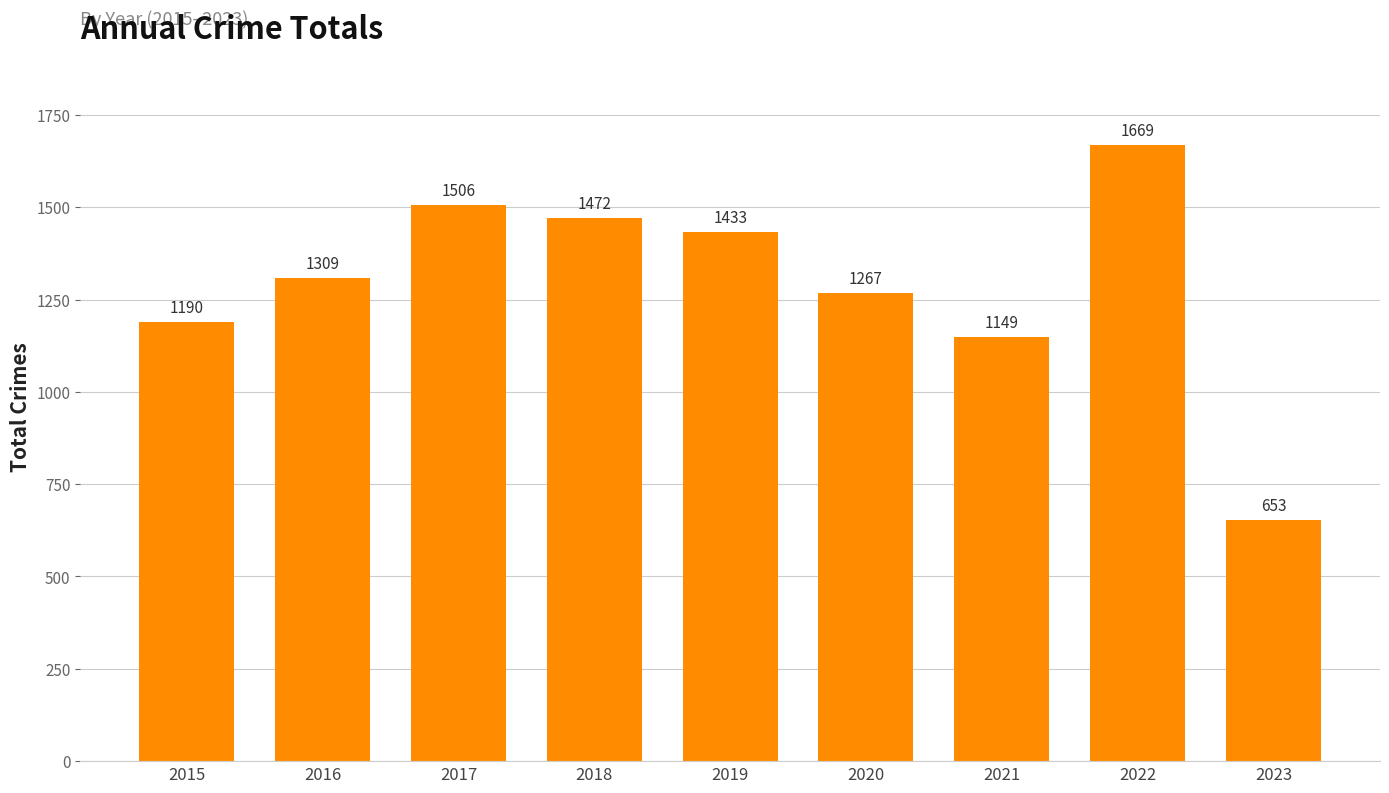

Reading right to left, list all the values displayed in this chart.

2023=653	2022=1669	2021=1149	2020=1267	2019=1433	2018=1472	2017=1506	2016=1309	2015=1190